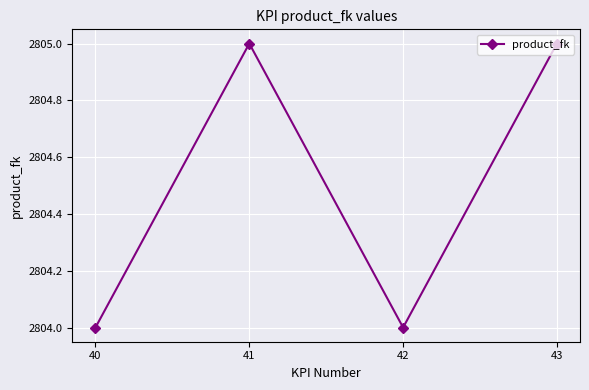

Approximately how many times larger is the value at 41 compared to 40?

1.0